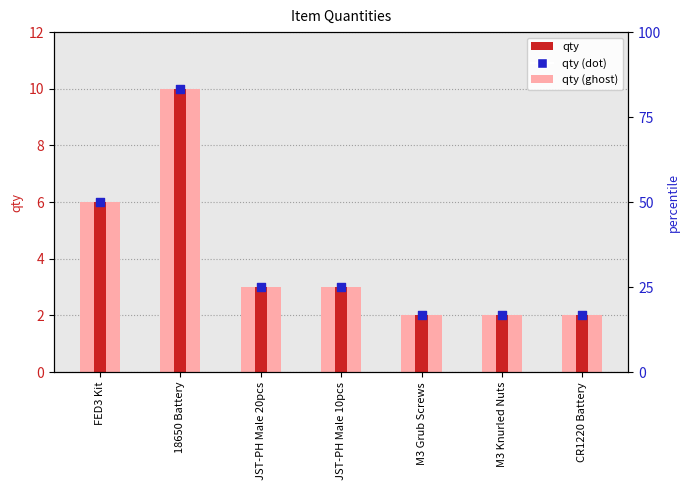

At how many categories does at least one series exceed 6?

1